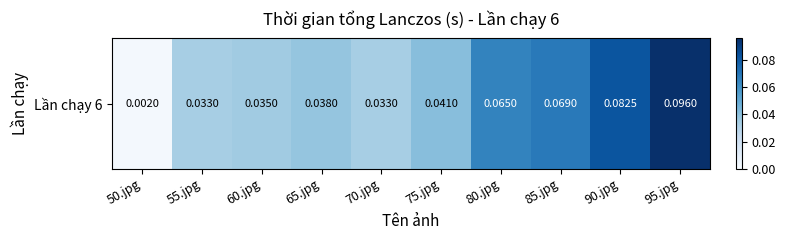

Rank the categories by value from highest to lowest.

95.jpg, 90.jpg, 85.jpg, 80.jpg, 75.jpg, 65.jpg, 60.jpg, 70.jpg, 55.jpg, 50.jpg